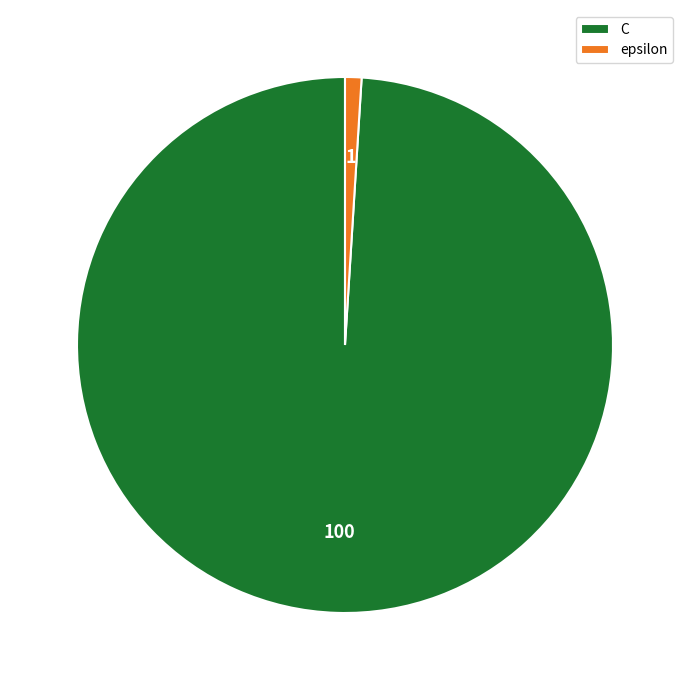

Rank the categories by value from lowest to highest.

epsilon, C